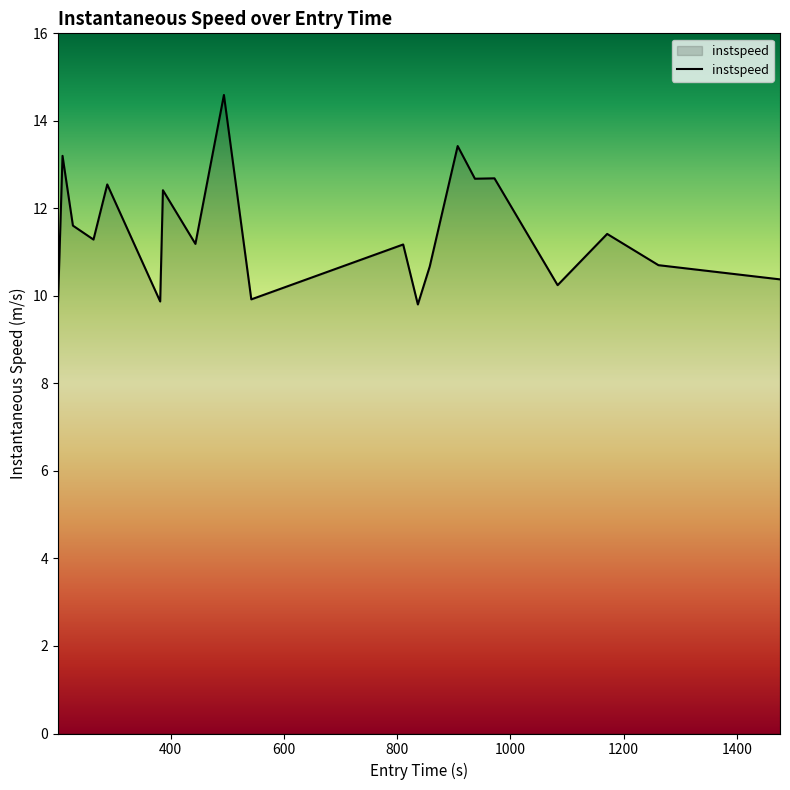

What is the difference between the second highest and minimum values?

3.6